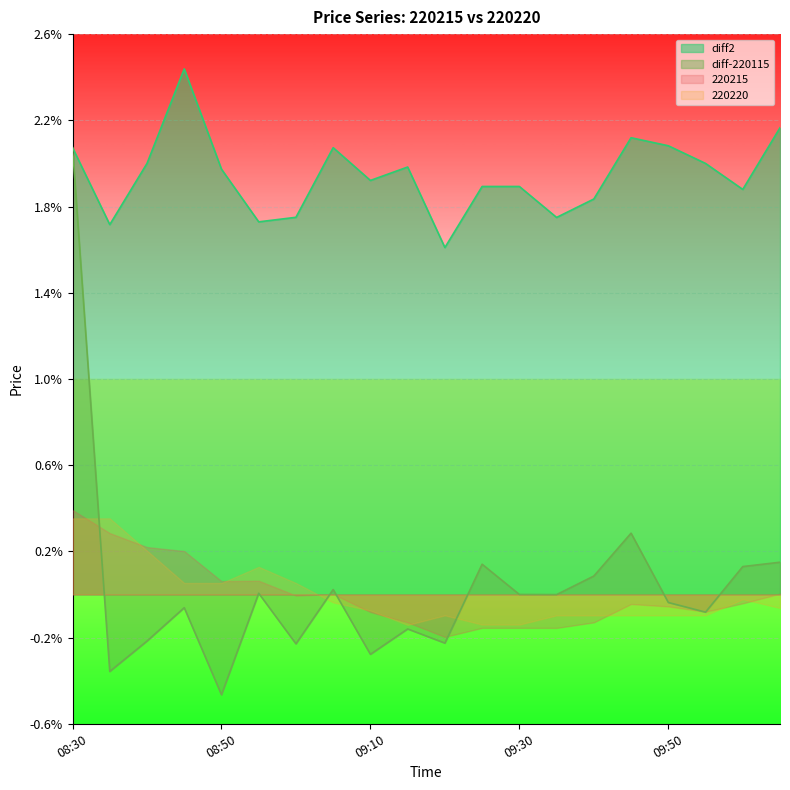

At which label is diff-220115 closest to 0?

09:30